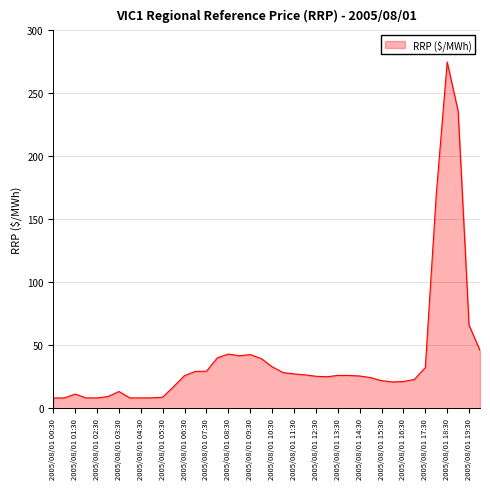

What is the difference between the maximum and minimum values?

266.7